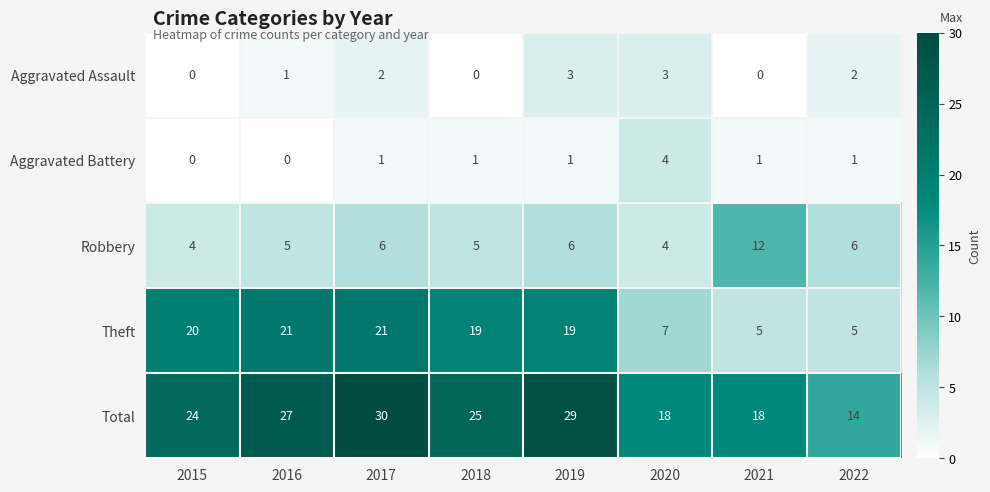

At how many categories does at least one series exceed 12?

8